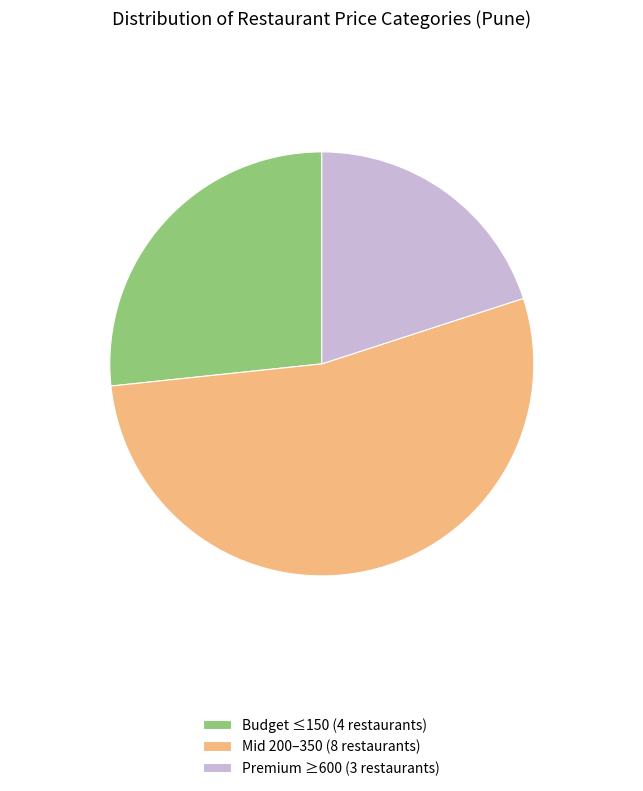

Does Mid 200–350 (8 restaurants) represent more than half of the total?

Yes